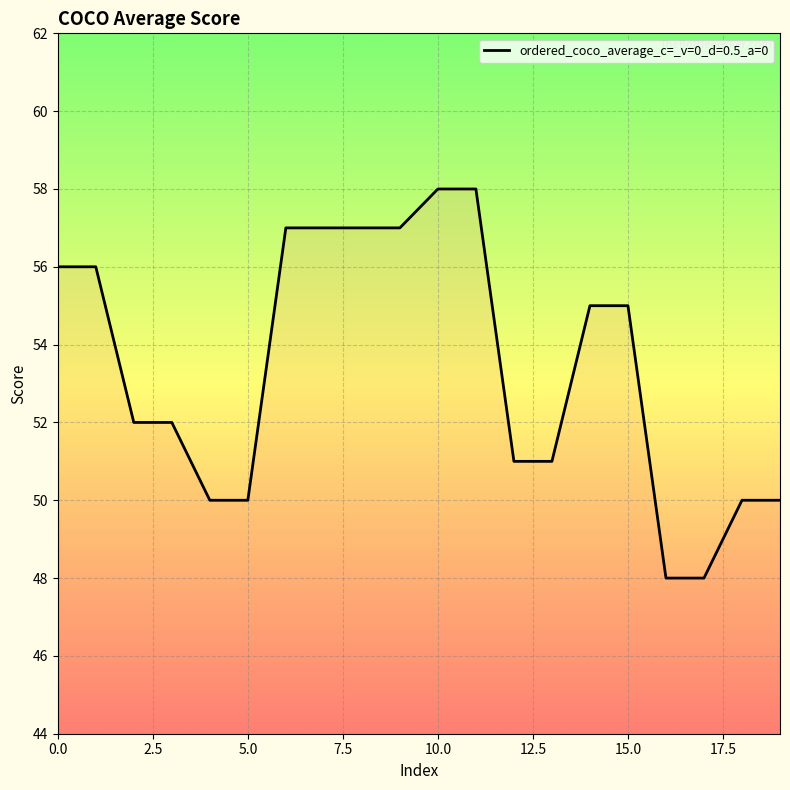

Is this an area chart (filled region under the line)?

No